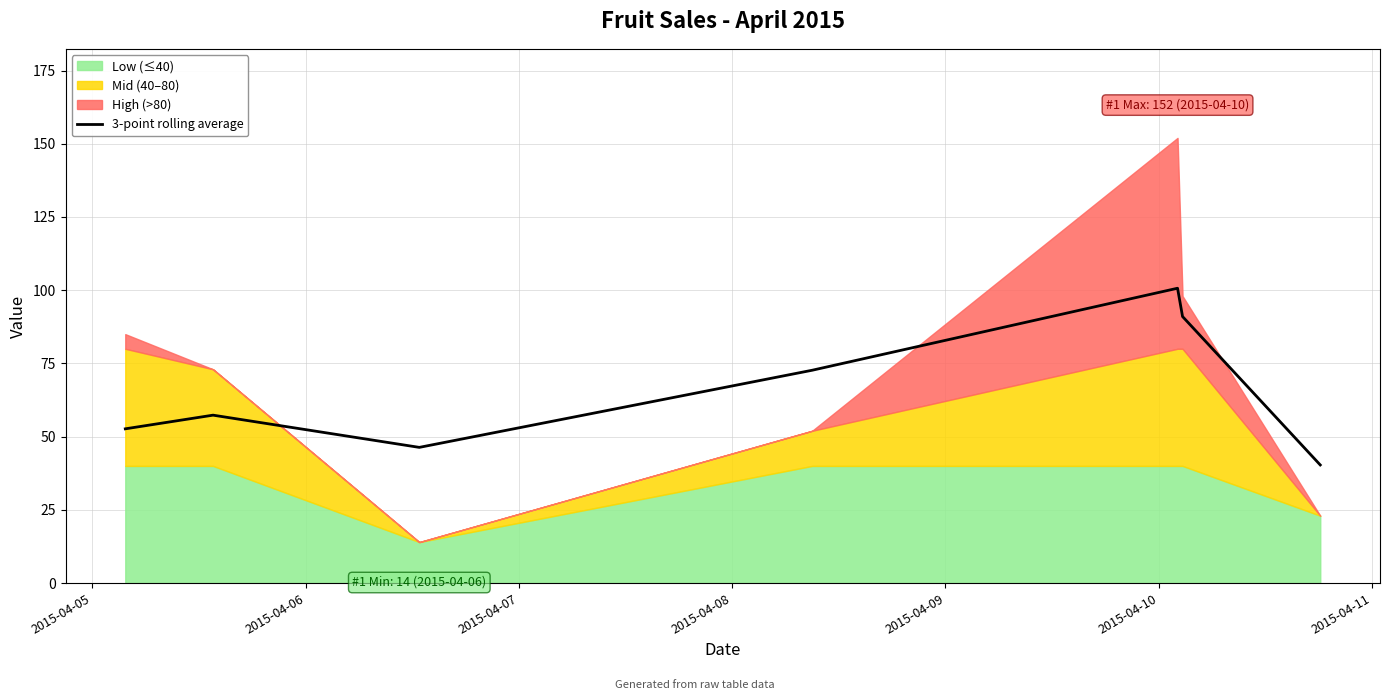

How many data points does each series have?

7